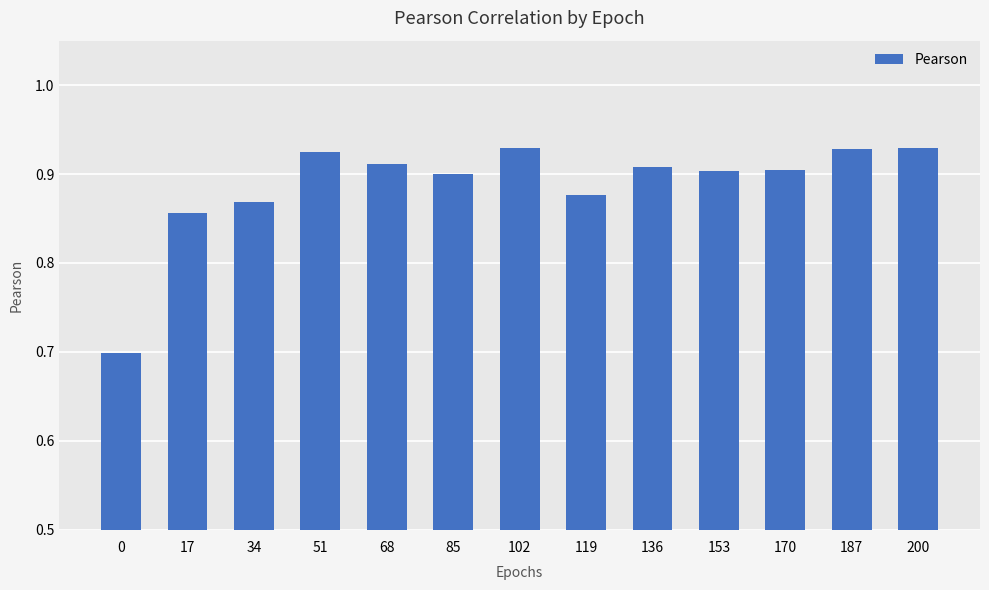

True or false: the data shows 1.4 at 153.

False